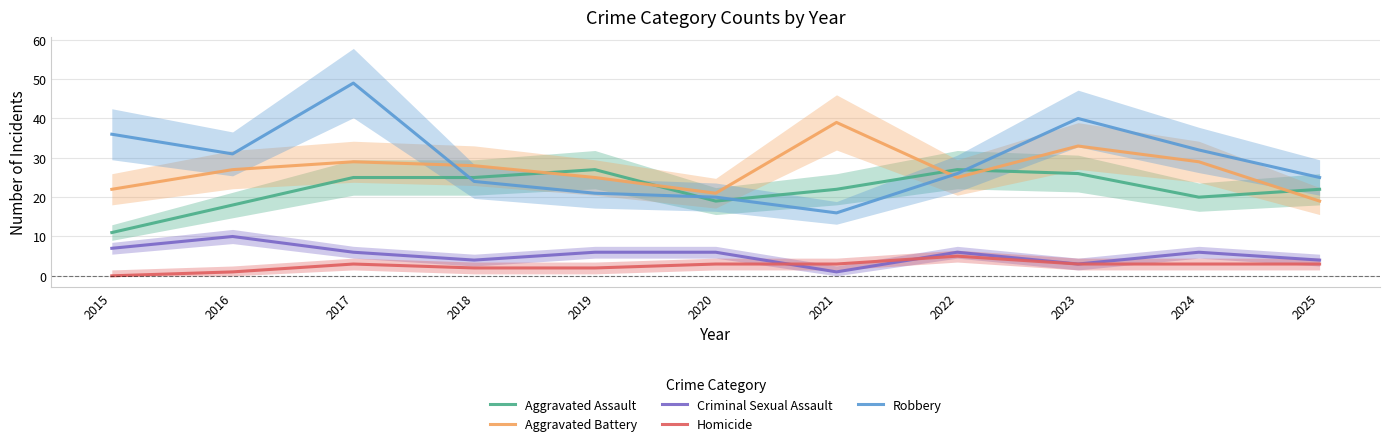

At which category does Aggravated Battery reach its first local valley?

2020